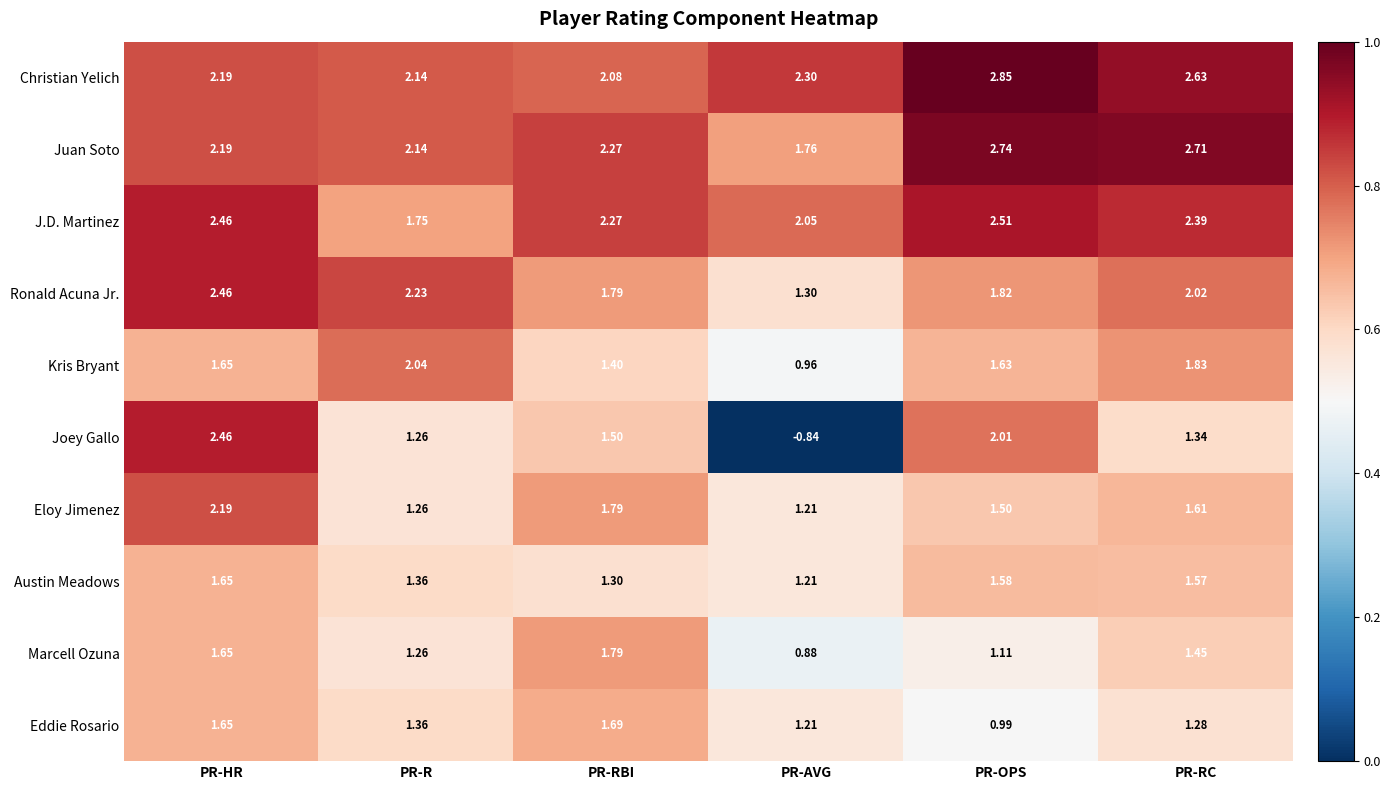

Where does the Joey Gallo series first go above 1?

PR-HR